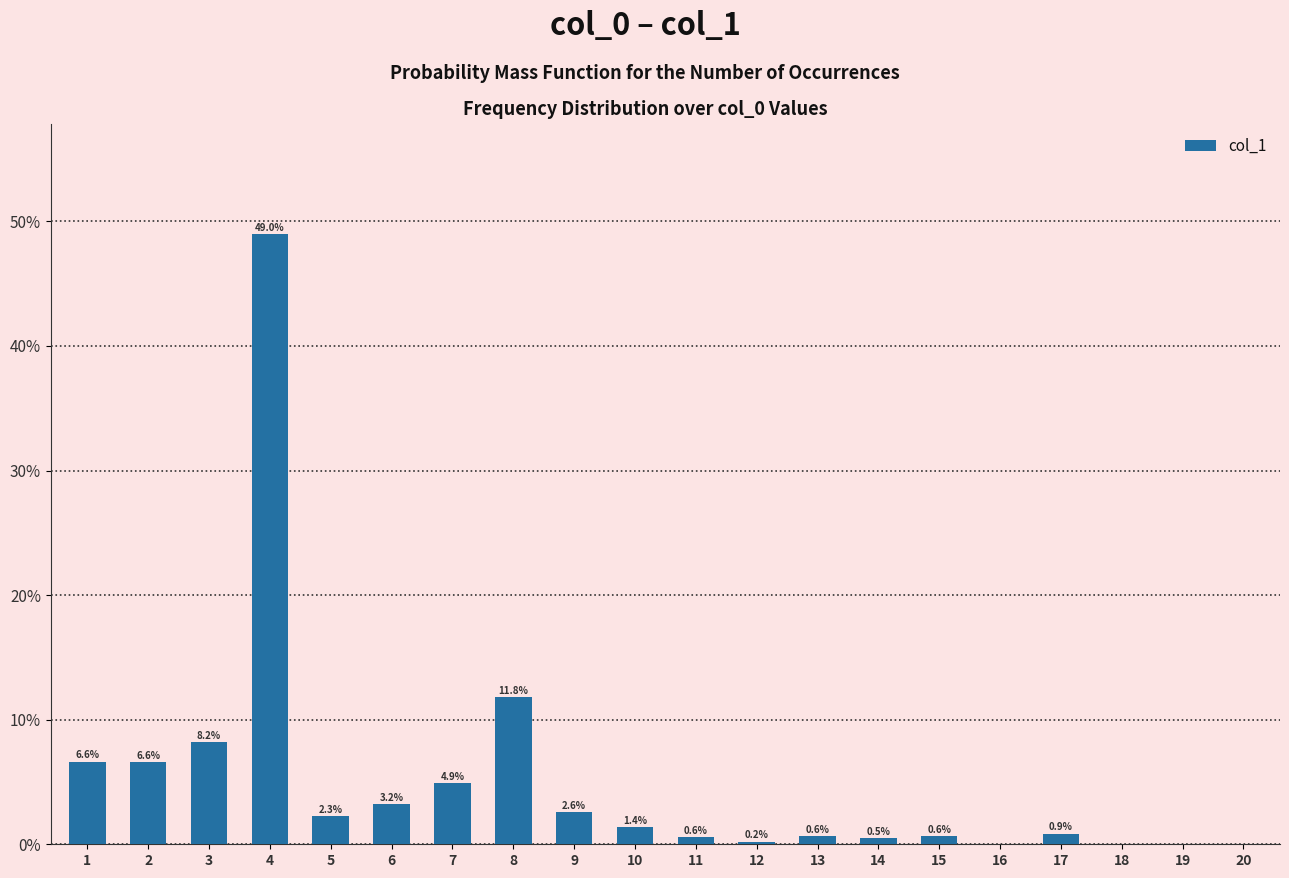

Does the chart contain stacked bars?

No